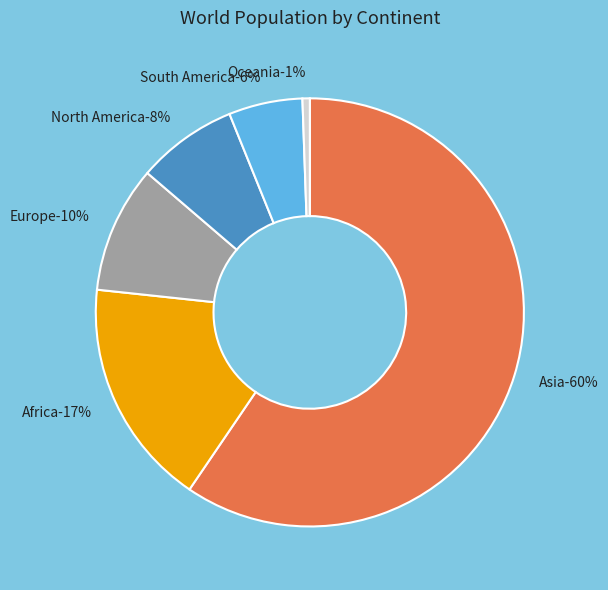

Which slice is the largest?

Asia